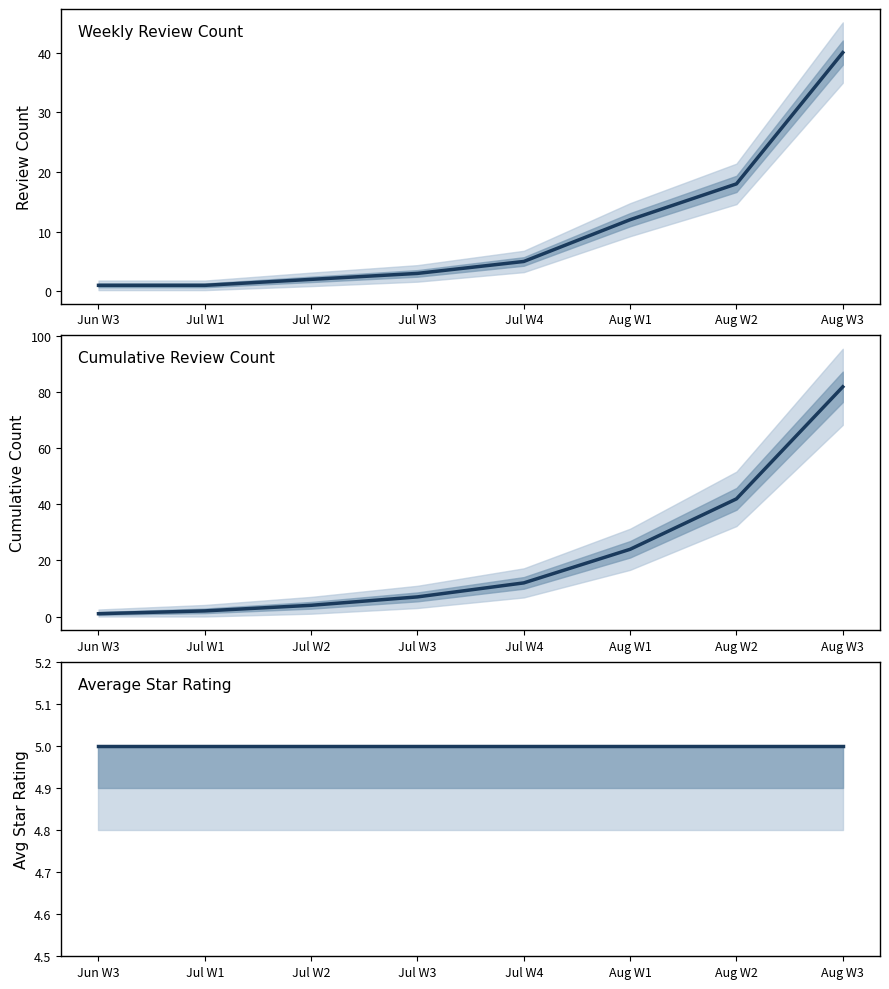

Reading right to left, extract all data points from this chart.

Weekly Reviews: Aug W3=40	Aug W2=18	Aug W1=12	Jul W4=5	Jul W3=3	Jul W2=2	Jul W1=1	Jun W3=1
Cumulative Reviews: Aug W3=82	Aug W2=42	Aug W1=24	Jul W4=12	Jul W3=7	Jul W2=4	Jul W1=2	Jun W3=1
Avg Star Rating: Aug W3=5	Aug W2=5	Aug W1=5	Jul W4=5	Jul W3=5	Jul W2=5	Jul W1=5	Jun W3=5